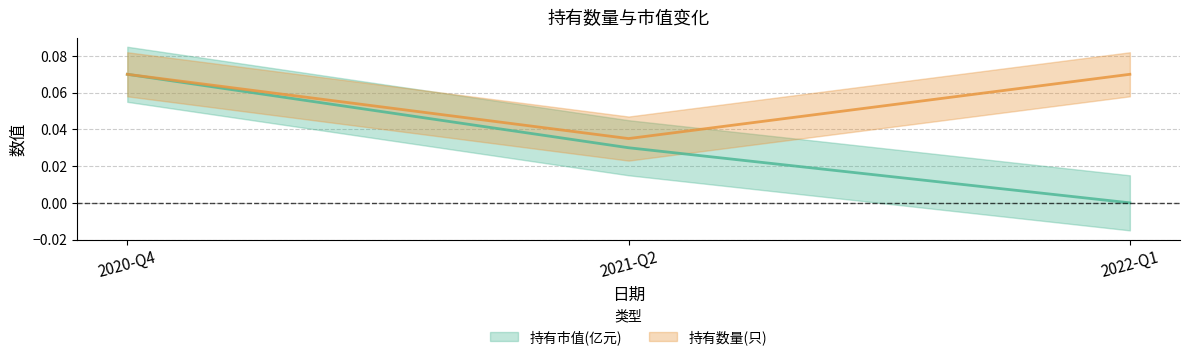

At how many categories does at least one series exceed 0?

3